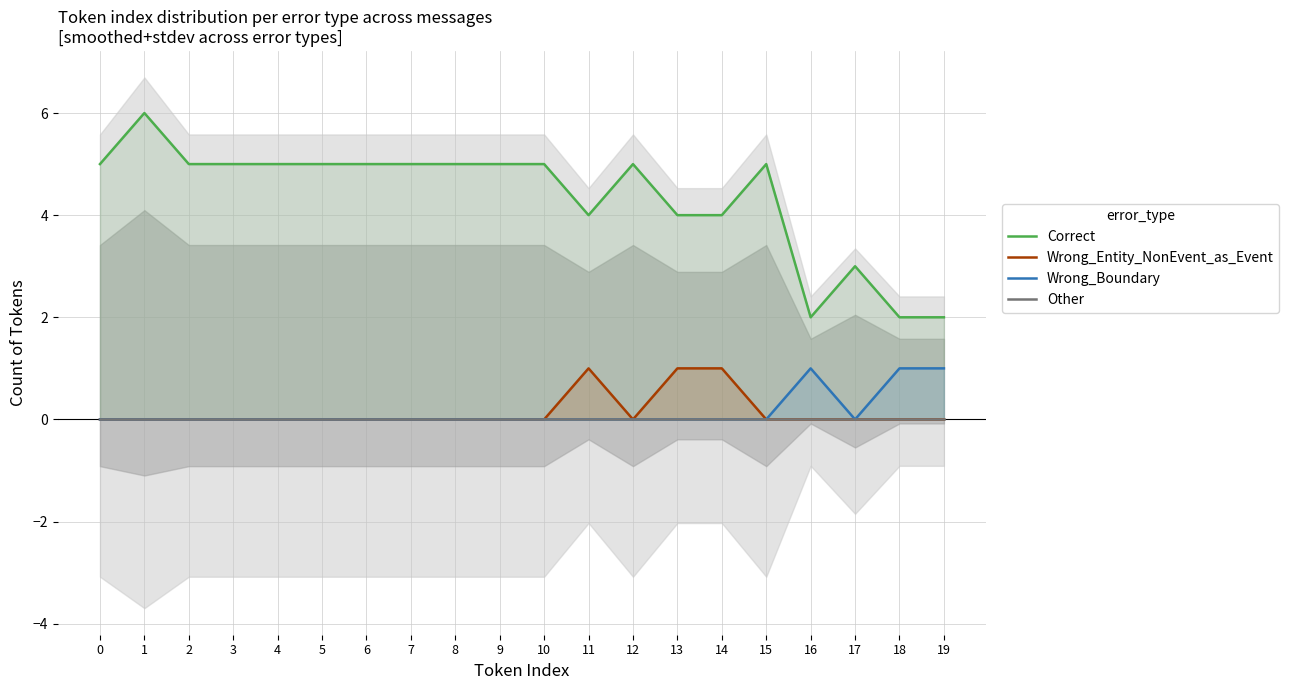

Reading left to right, extract all data points from this chart.

Correct: 0=5	1=6	2=5	3=5	4=5	5=5	6=5	7=5	8=5	9=5	10=5	11=4	12=5	13=4	14=4	15=5	16=2	17=3	18=2	19=2
Wrong_Entity_NonEvent_as_Event: 0=0	1=0	2=0	3=0	4=0	5=0	6=0	7=0	8=0	9=0	10=0	11=1	12=0	13=1	14=1	15=0	16=0	17=0	18=0	19=0
Wrong_Boundary: 0=0	1=0	2=0	3=0	4=0	5=0	6=0	7=0	8=0	9=0	10=0	11=0	12=0	13=0	14=0	15=0	16=1	17=0	18=1	19=1
Other: 0=0	1=0	2=0	3=0	4=0	5=0	6=0	7=0	8=0	9=0	10=0	11=0	12=0	13=0	14=0	15=0	16=0	17=0	18=0	19=0